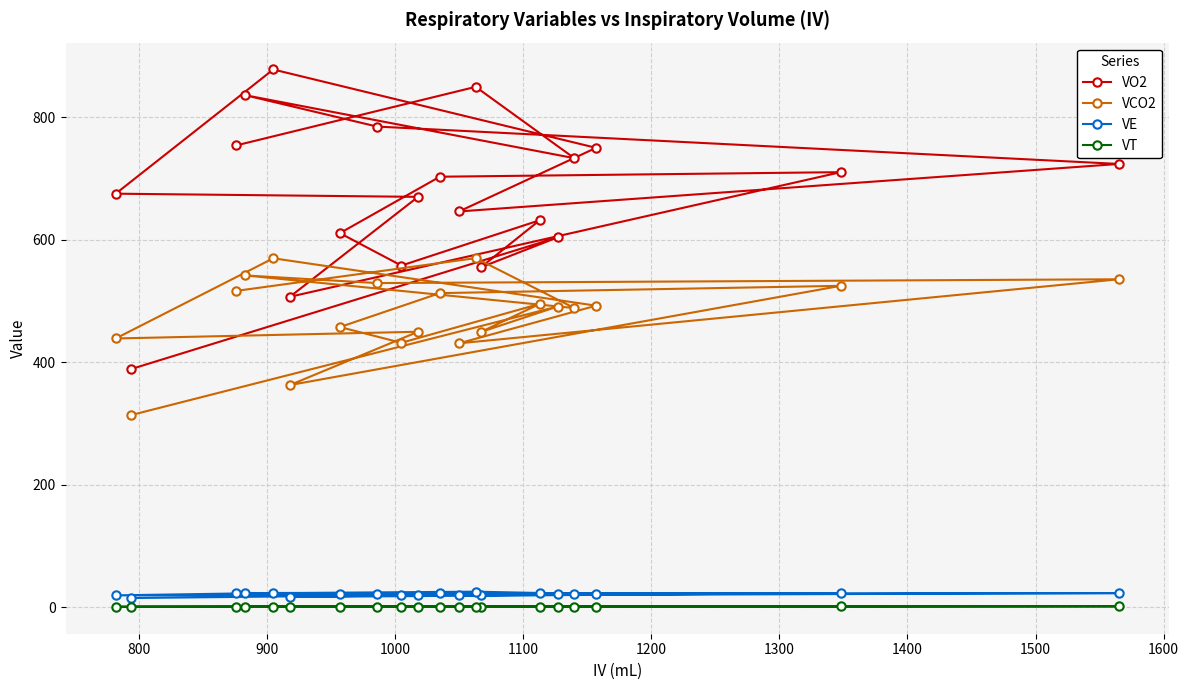

Which series has the largest total across all categories?

VO2